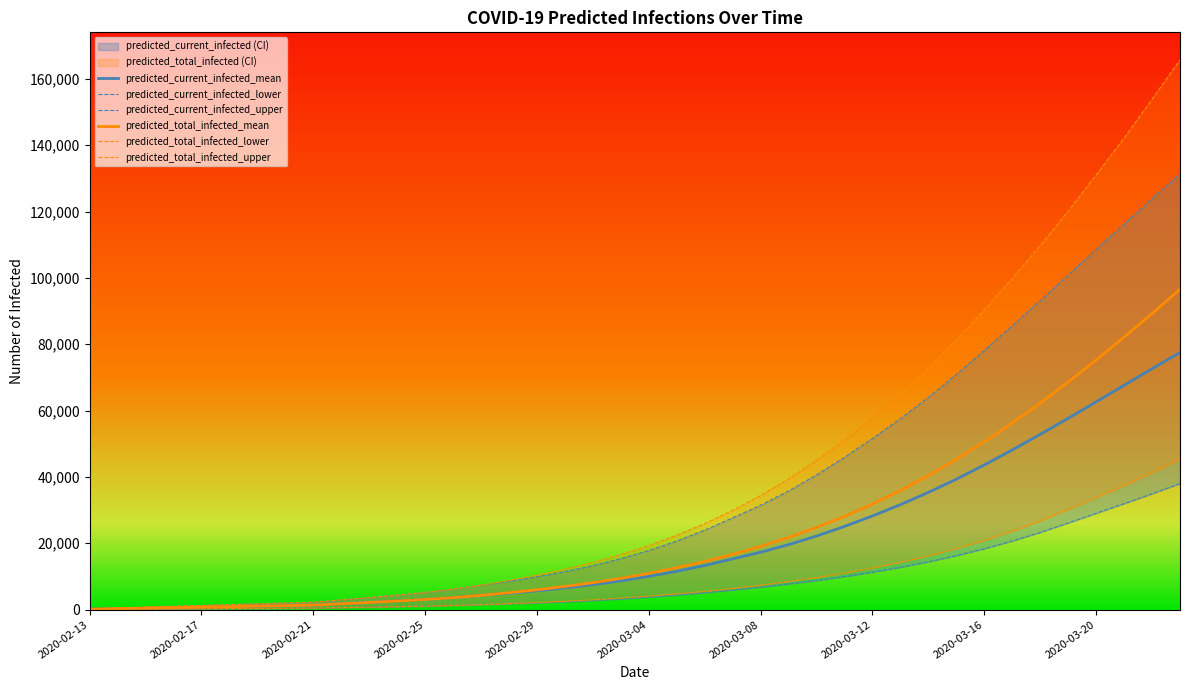

What is the highest value of the predicted_total_infected_mean series?

96560